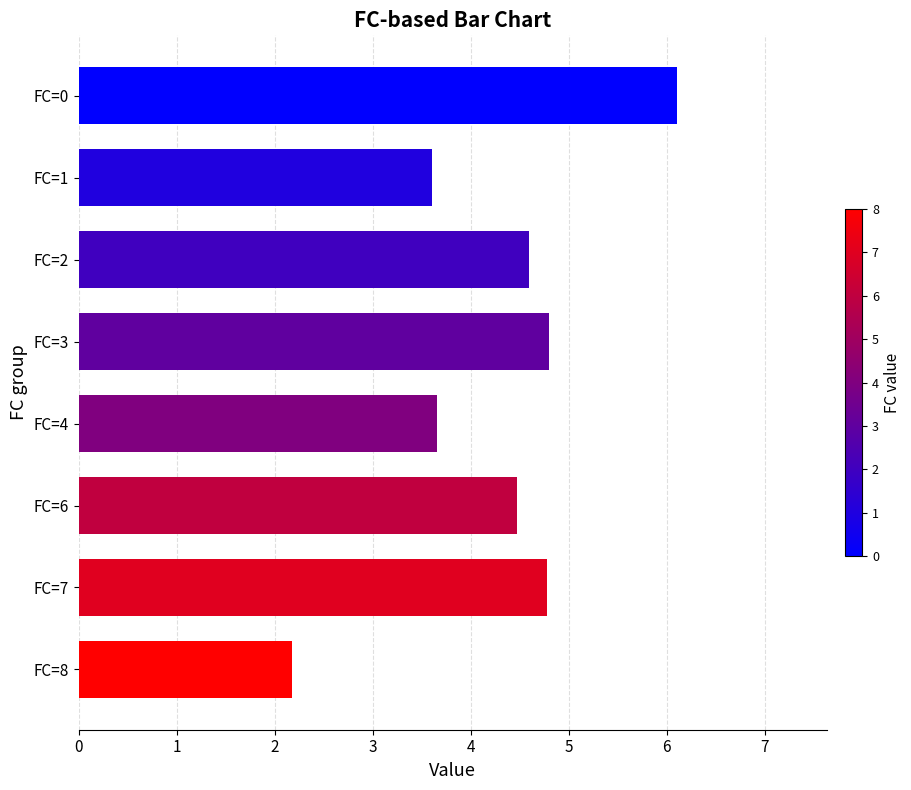

The value at FC=4 is 2.3. True or false?

False